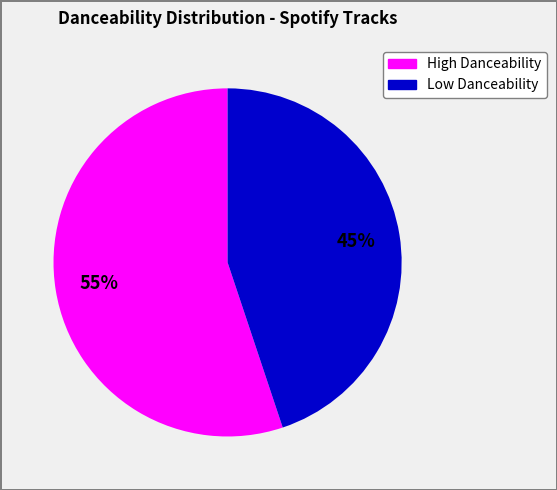

Is there any slice that represents more than half of the pie?

Yes